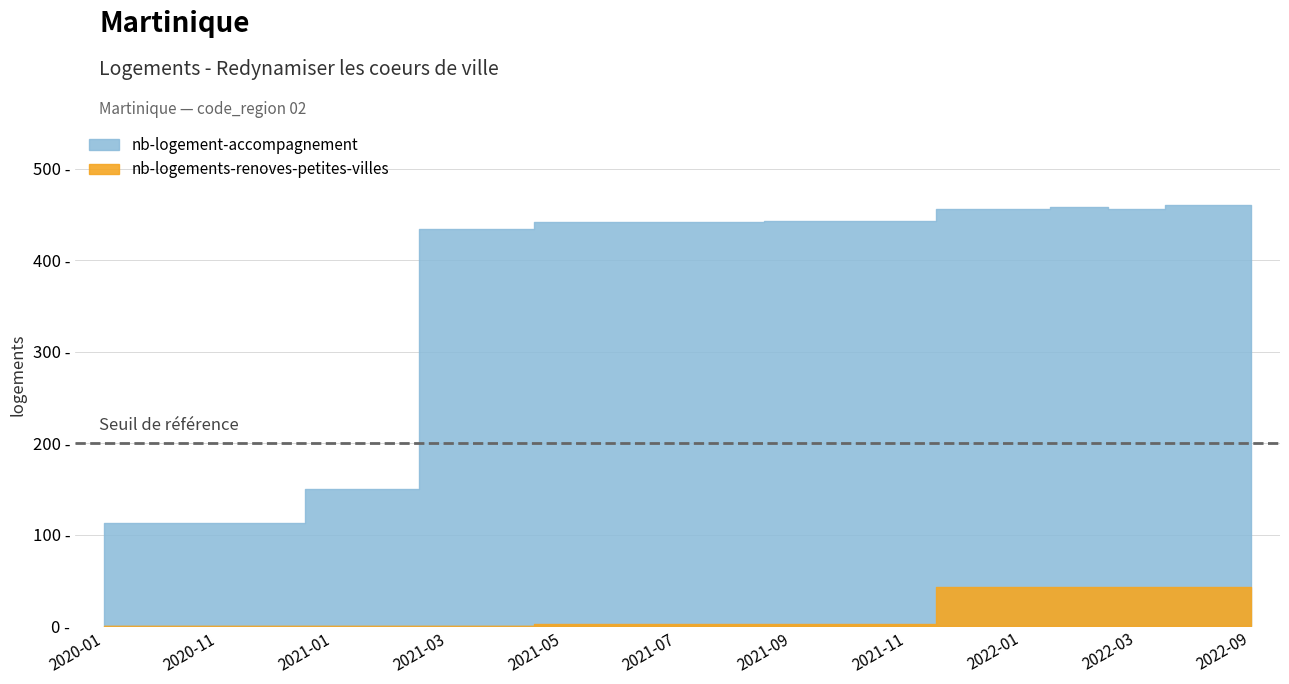

What is the minimum value for nb-logement-accompagnement?

113